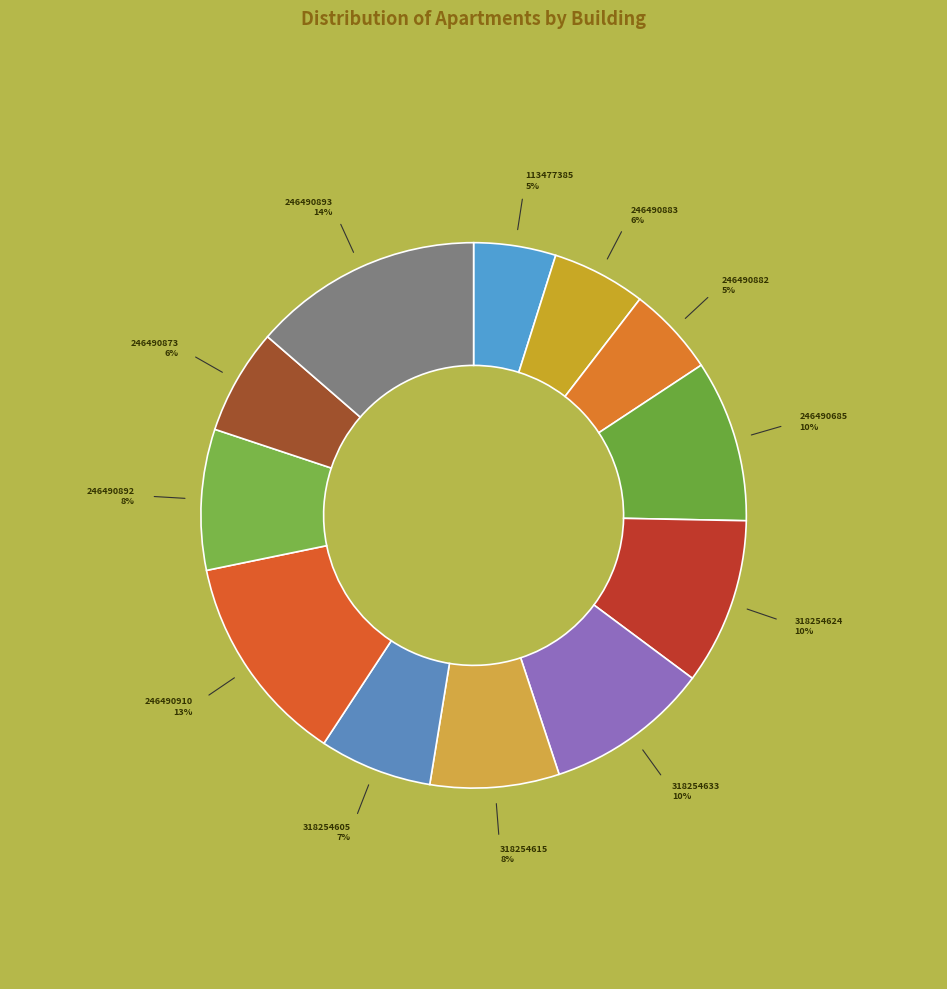

Does any single category account for the majority?

No